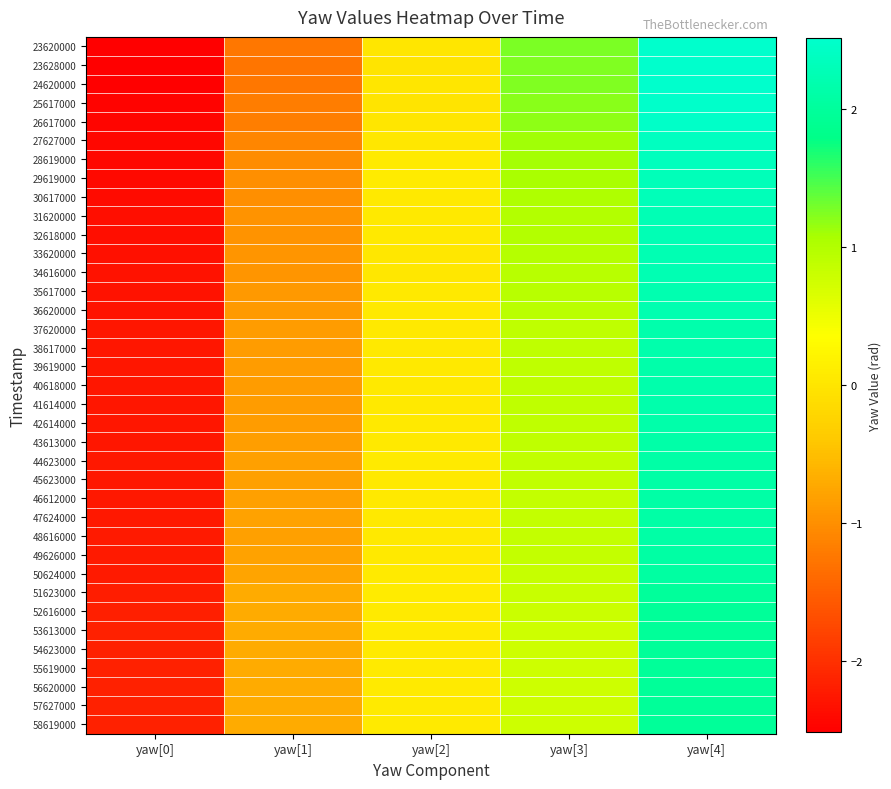

How many data points does each series have?

5